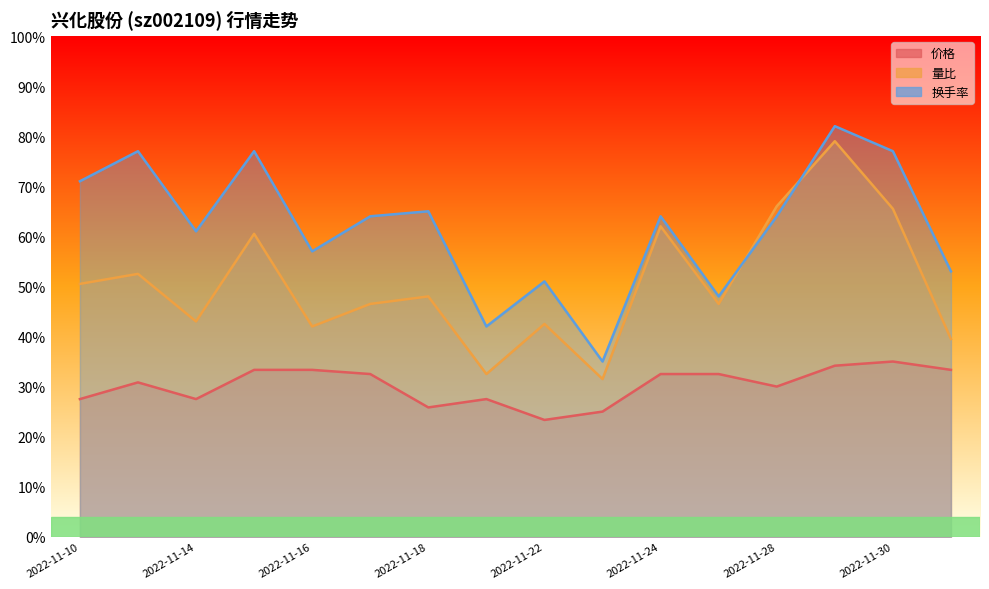

What value does the 换手率 series have at 2022-11-16?

0.6